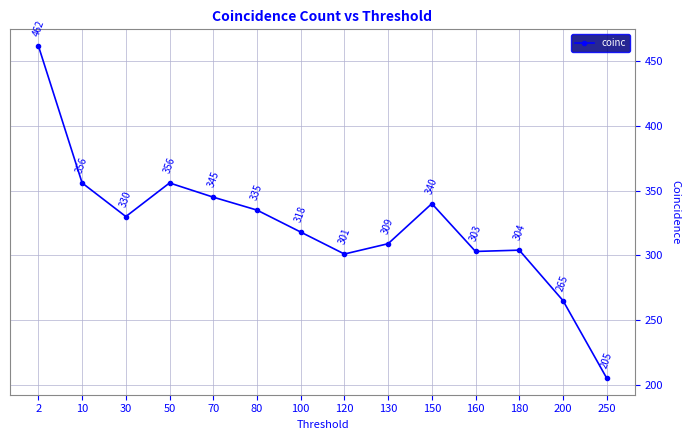

At which label does the data first exceed 330?

2